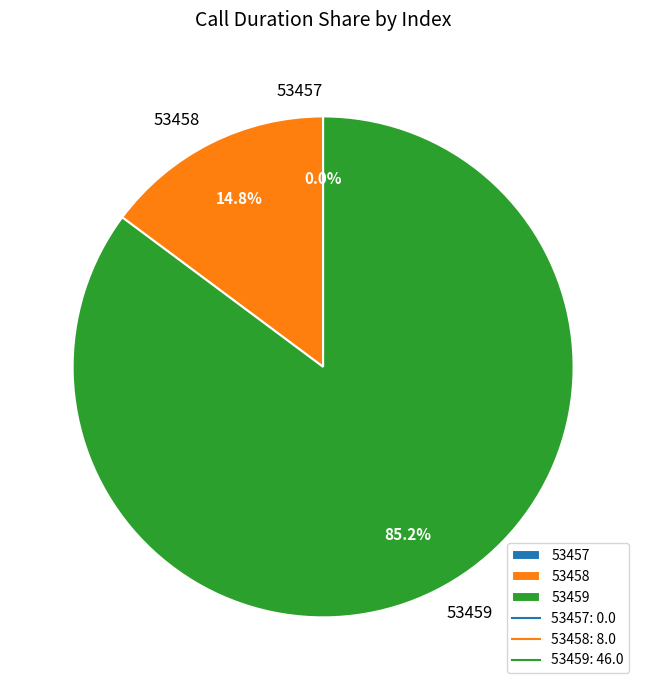

Which has a higher value, 53459 or 53457?

53459